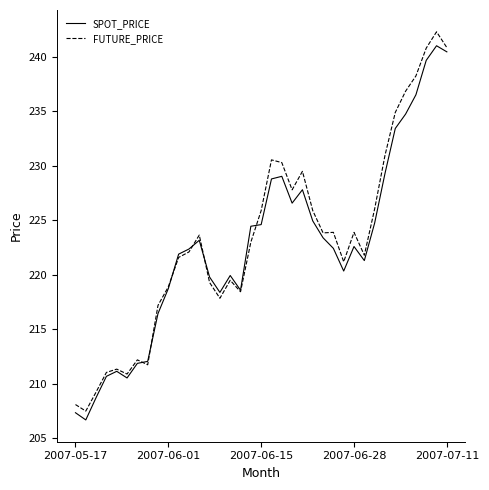

What is the lowest value of the FUTURE_PRICE series?

207.5